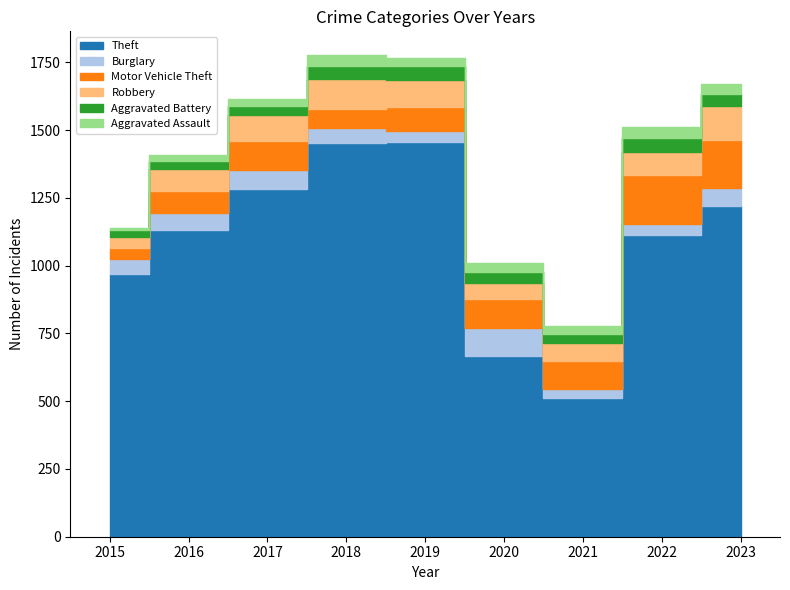

Which series has the largest range (max minus min)?

Theft